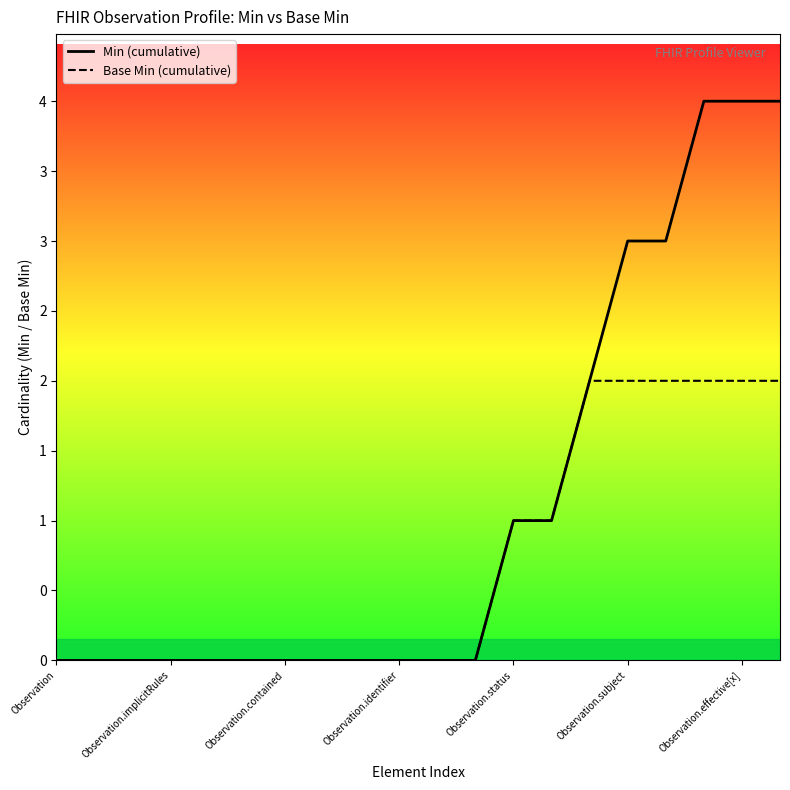

Which series has the widest spread of values?

Min (cumulative)